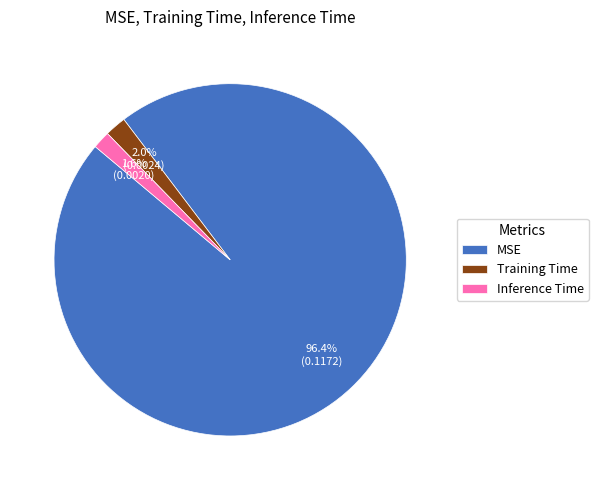

Which slice is the largest?

MSE